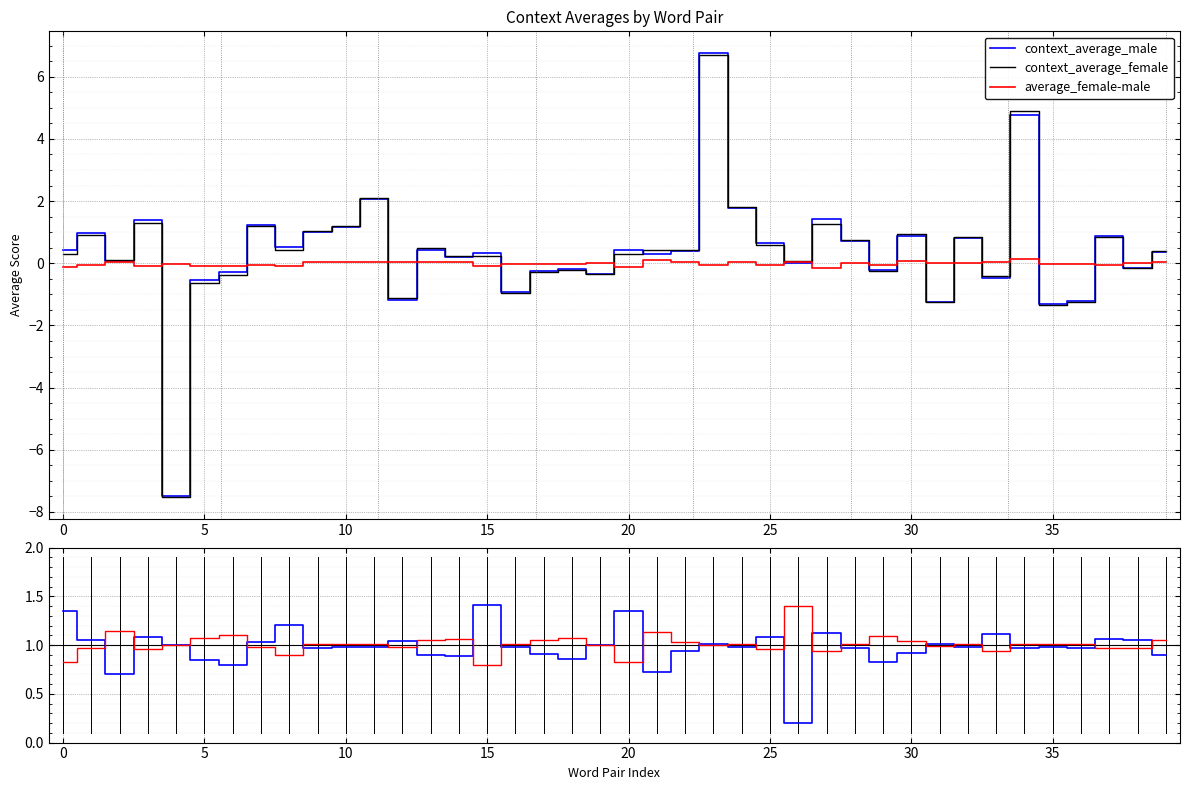

What is the lowest value of the average_female-male series?

-0.2